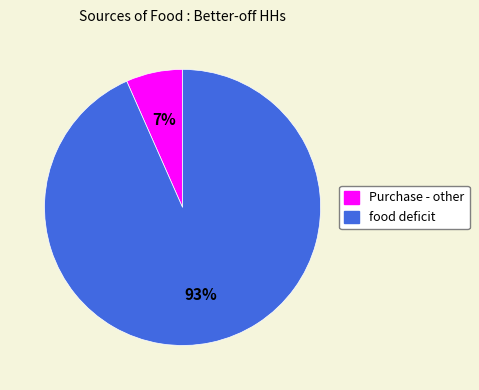

True or false: food deficit accounts for 93% of the total.

True